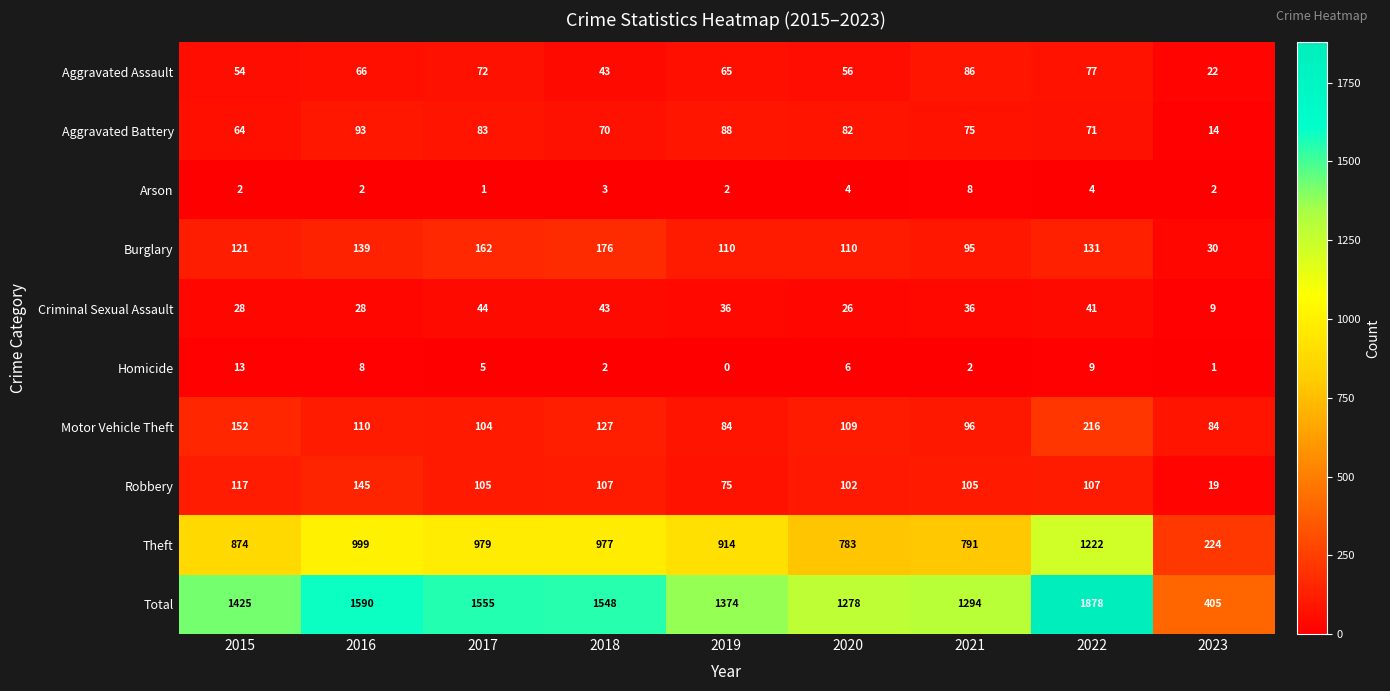

What is the difference between the maximum and minimum values in the Arson series?

7